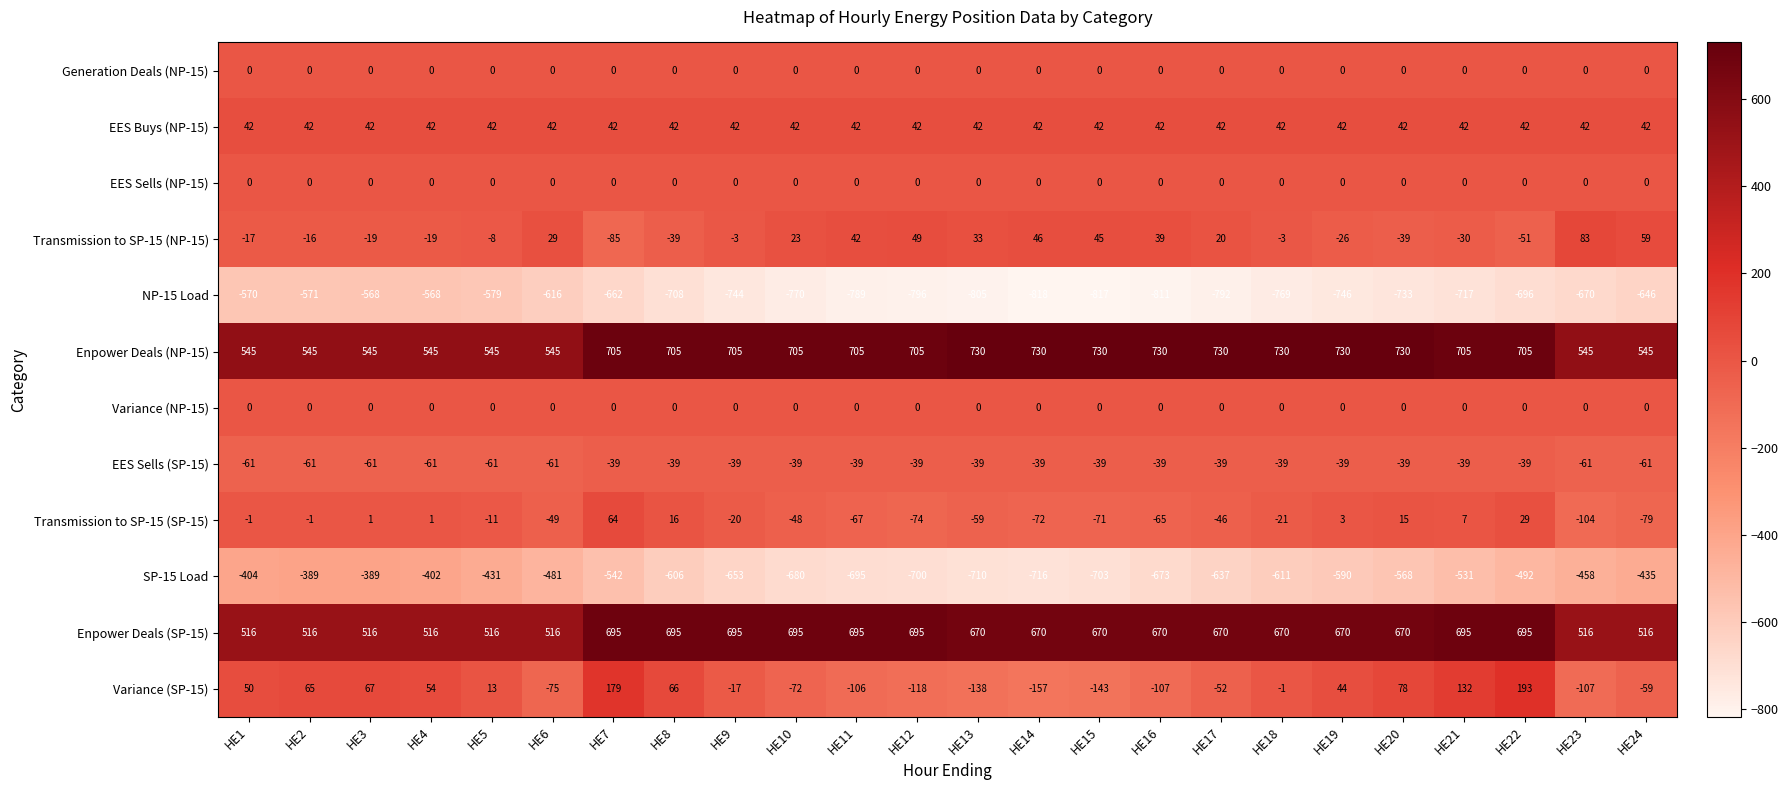

What is the difference between the highest and lowest values at HE15?

1547